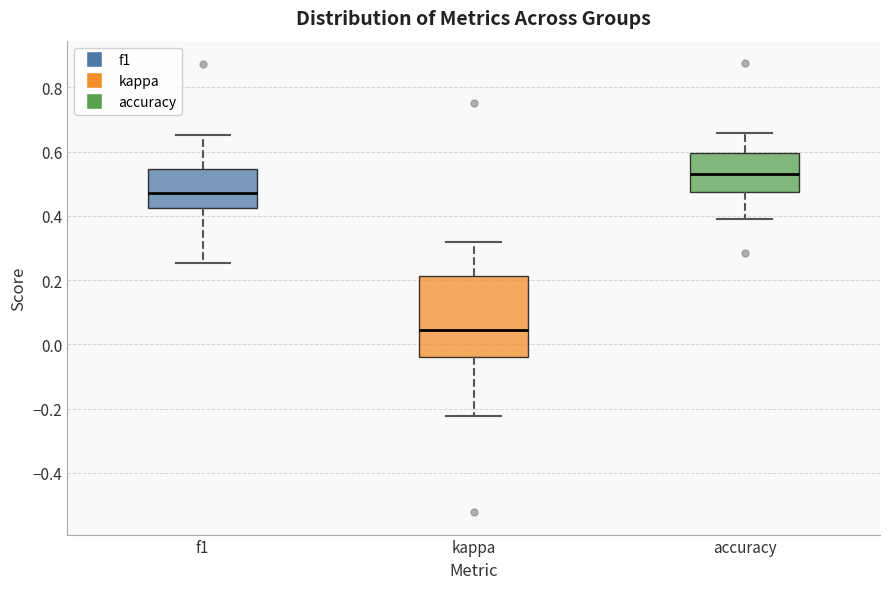

Which box has the lowest median line?

kappa